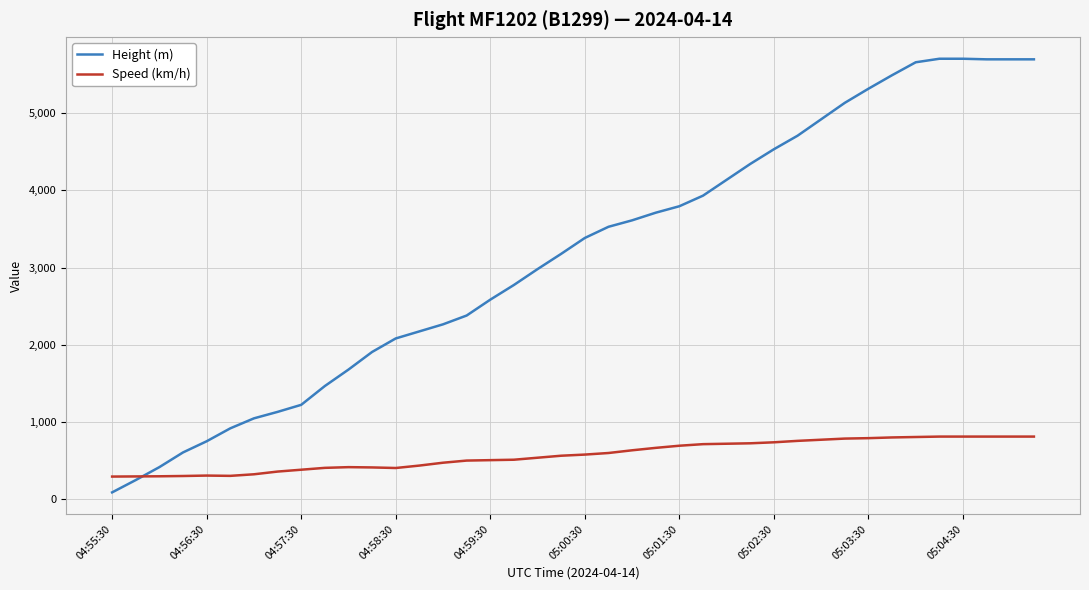

Which series has the widest spread of values?

Height (m)